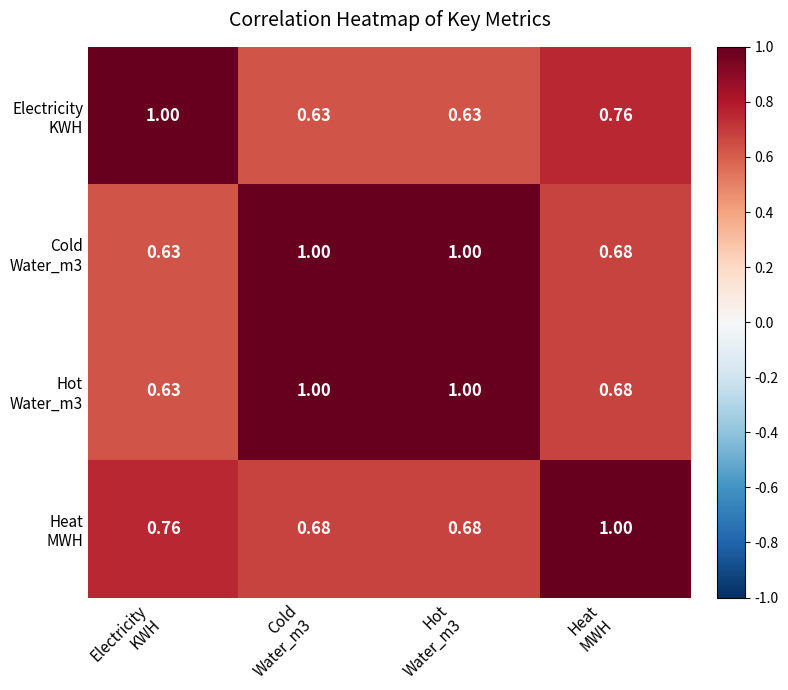

Which series has the widest spread of values?

Electricity KWH